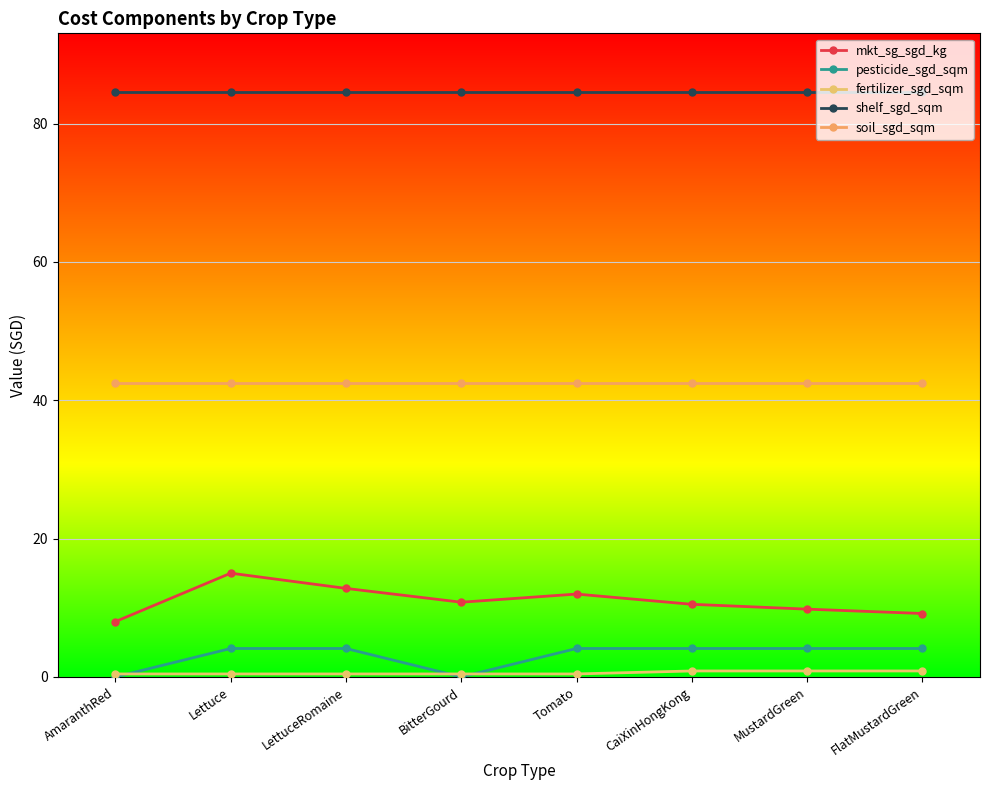

In mkt_sg_sgd_kg, how many points are higher than both neighbors (excluding endpoints)?

2